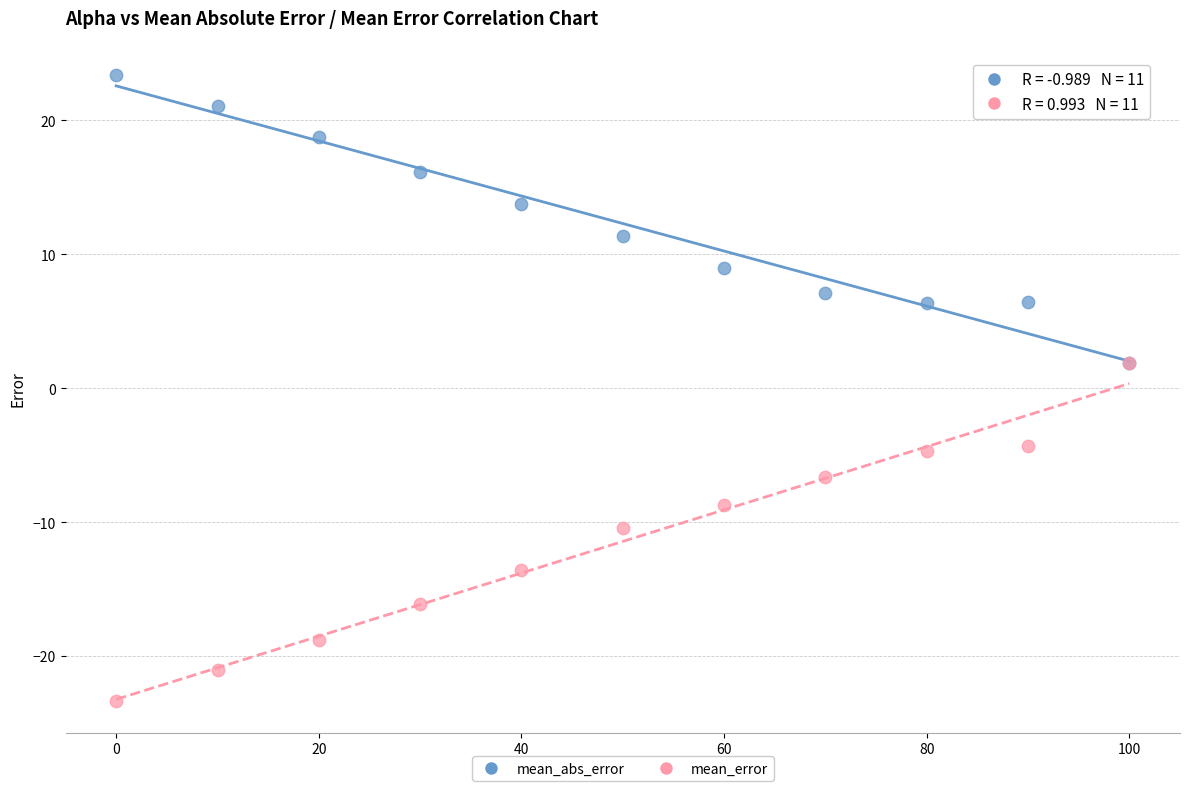

In the mean_abs_error series, what Y value is closest to 12?

11.4